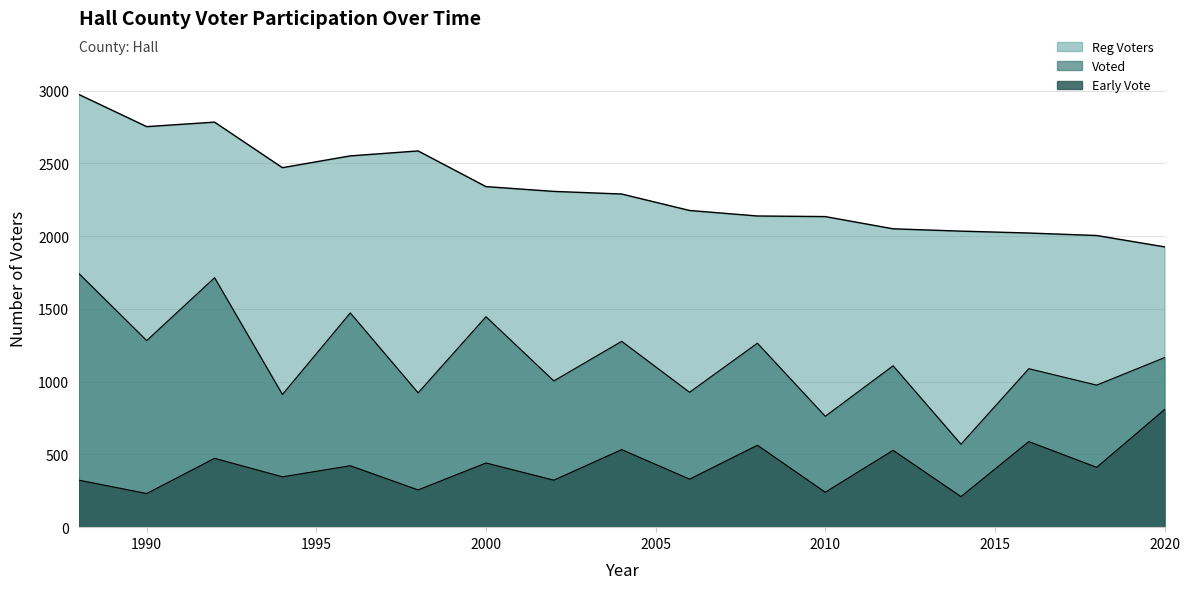

Is it true that Early Vote equals 80 at 2006?

False